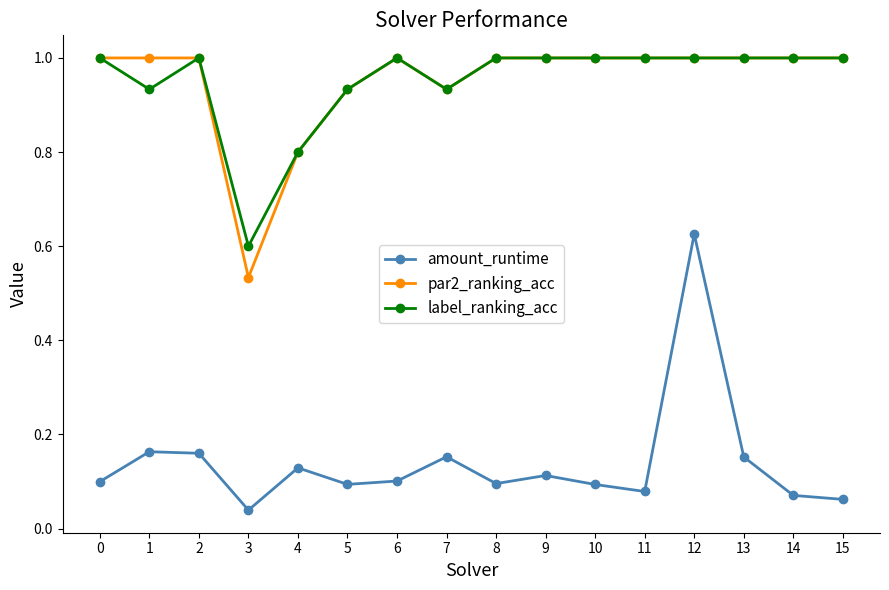

At which label does amount_runtime reach its minimum?

3